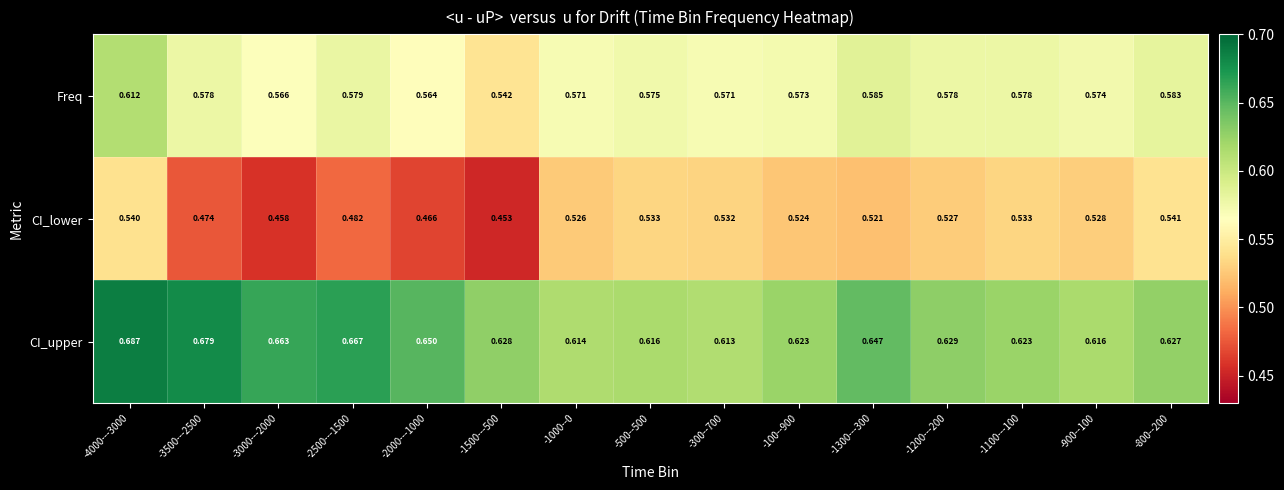

Which series has the largest total across all categories?

CI_upper